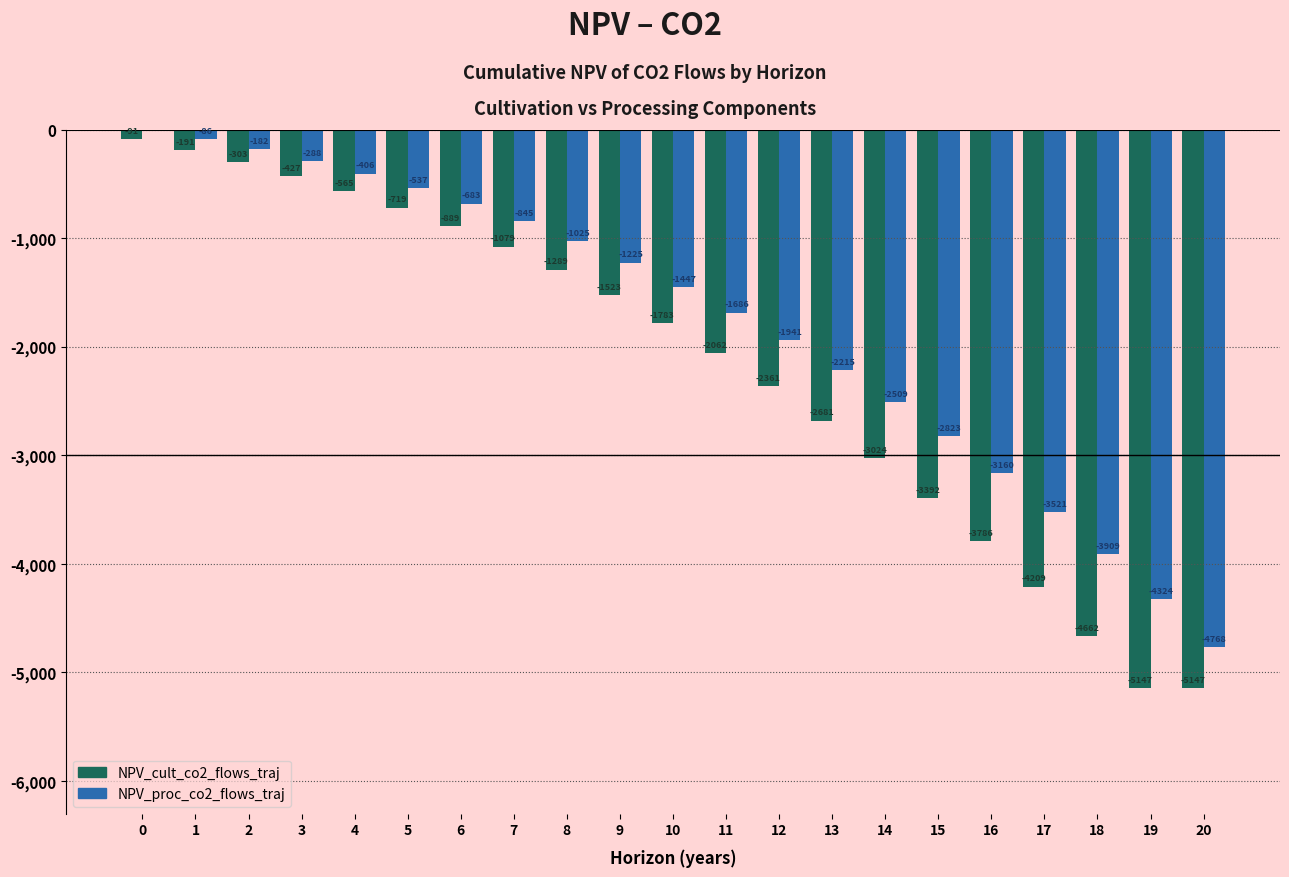

Which series has the largest total across all categories?

NPV_proc_co2_flows_traj